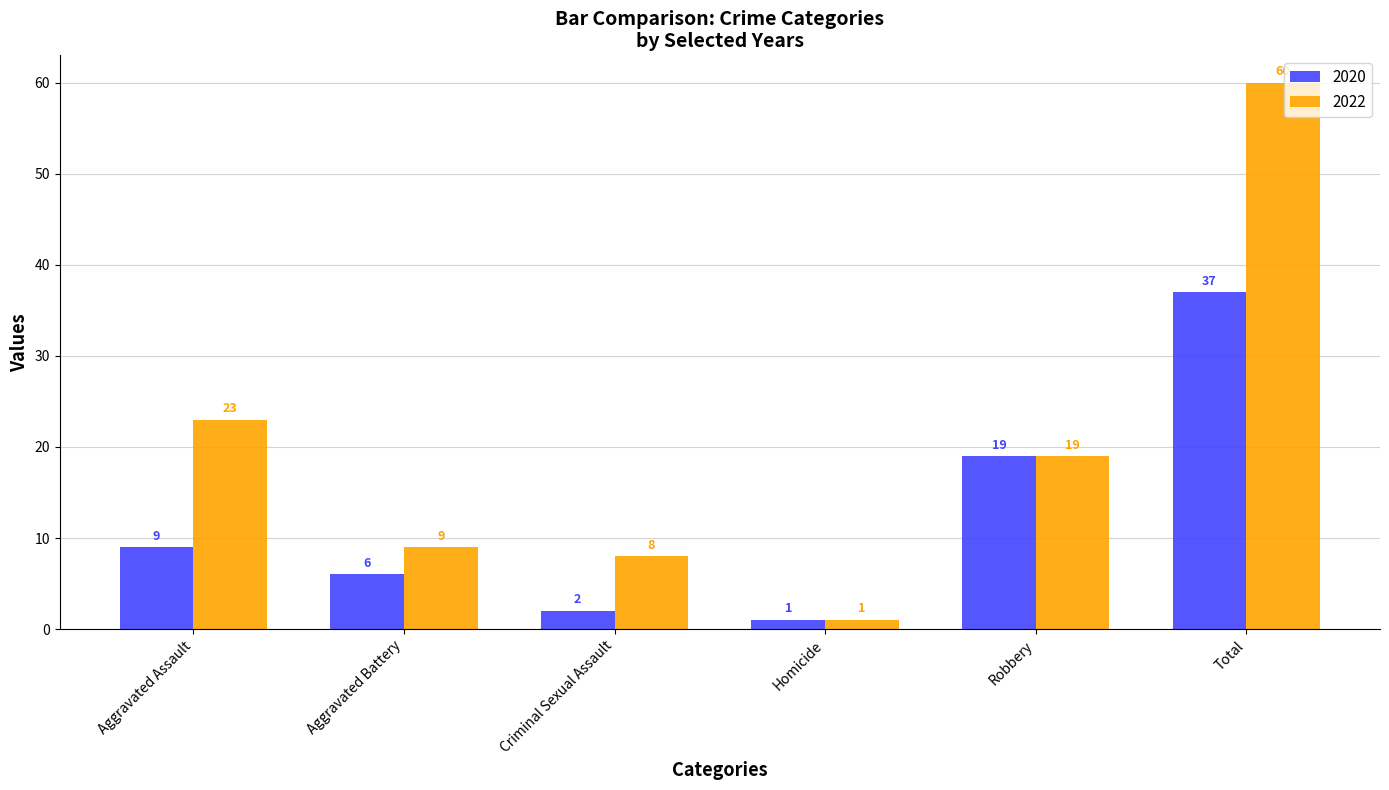

How many bars are there in each group?

2